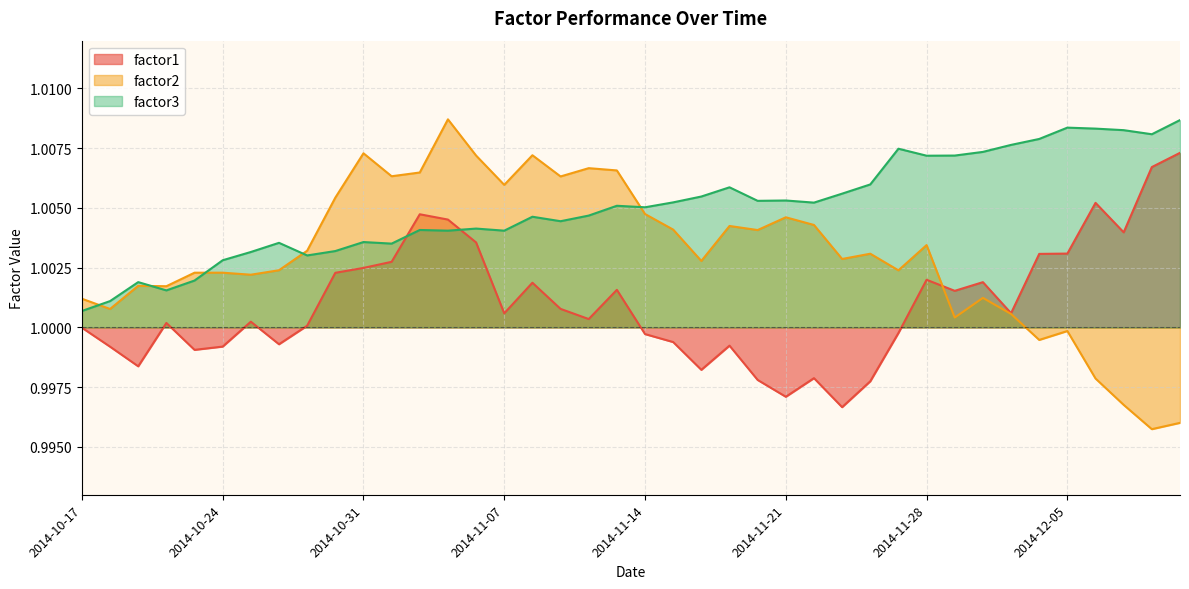

Where is factor2 nearest to the value 1?

2014-12-05